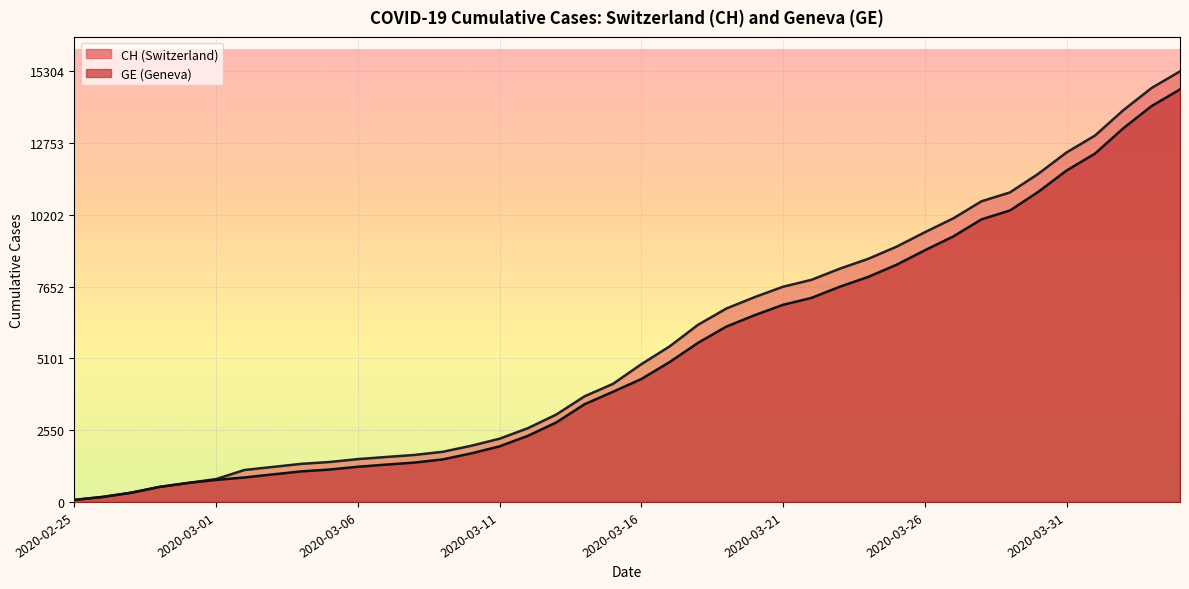

Where does the CH series first go above 4895?

2020-03-17